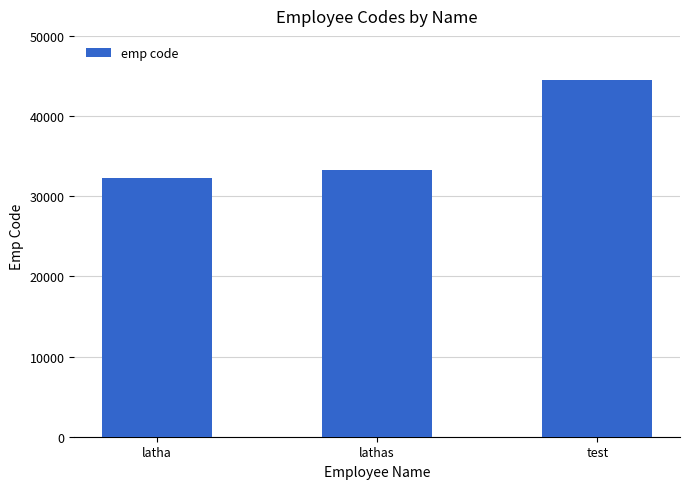

What is the average value?

36666